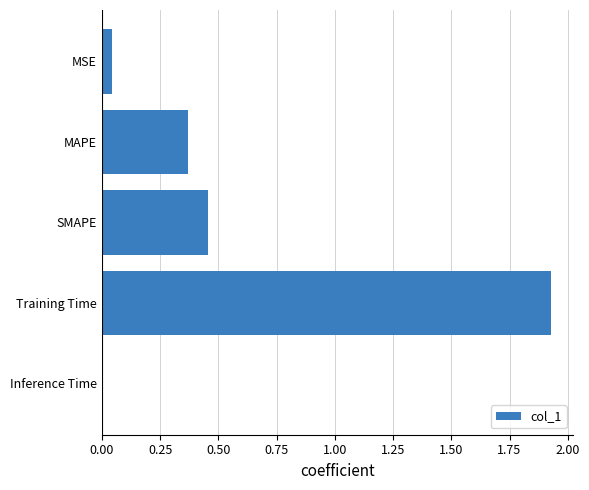

What is the change in value from MSE to Training Time?

+1.9